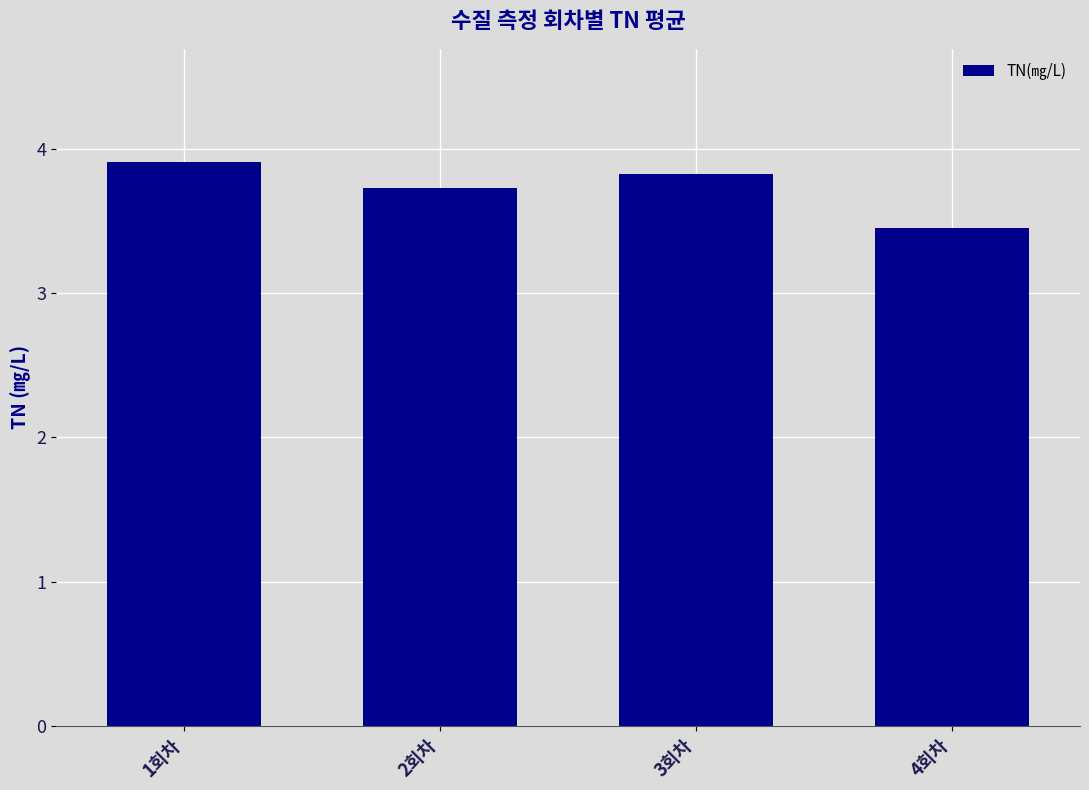

The value at 2회차 is 5.8. True or false?

False